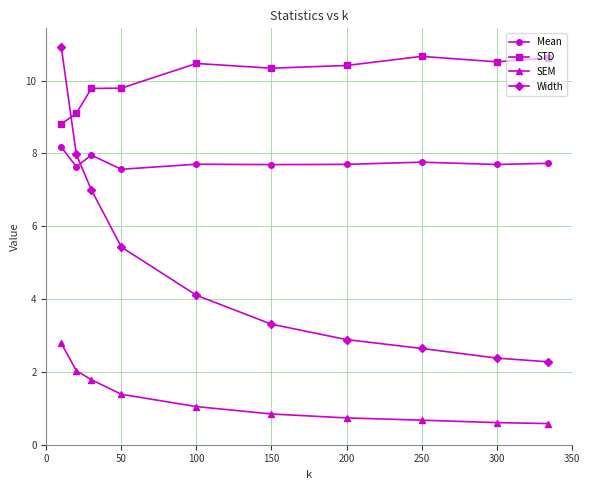

Rank the series by their average value, from lowest to highest.

SEM, Width, Mean, STD